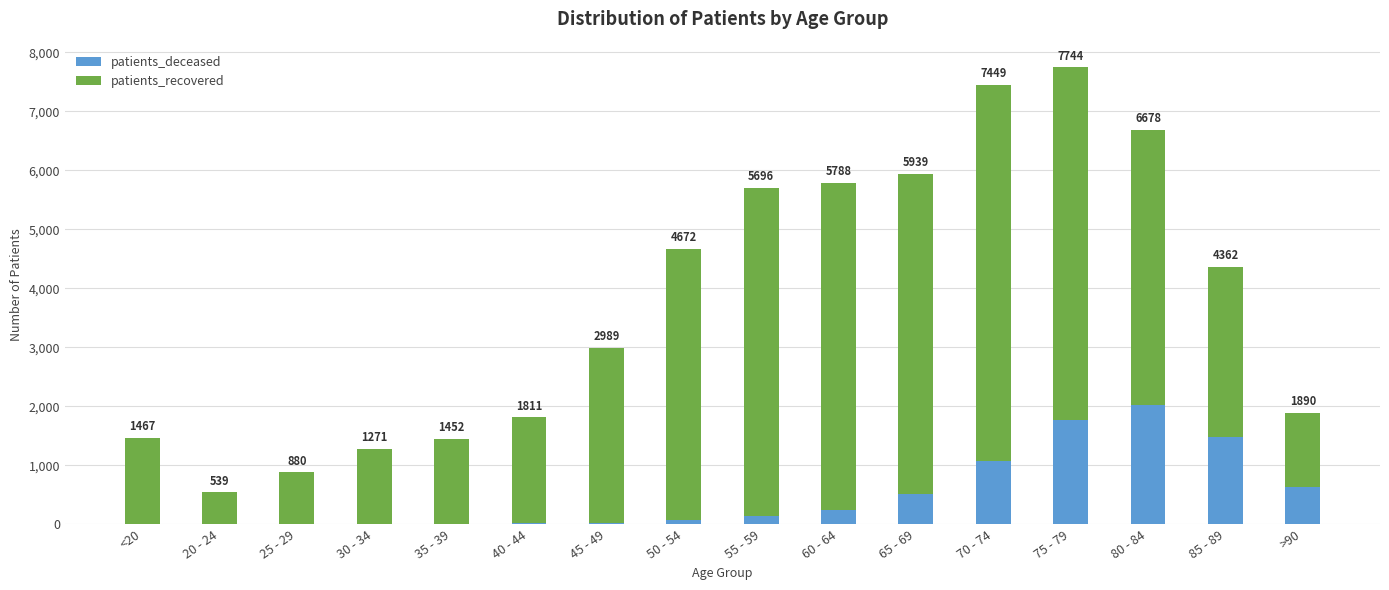

Are the bars grouped side by side (vs. stacked)?

No